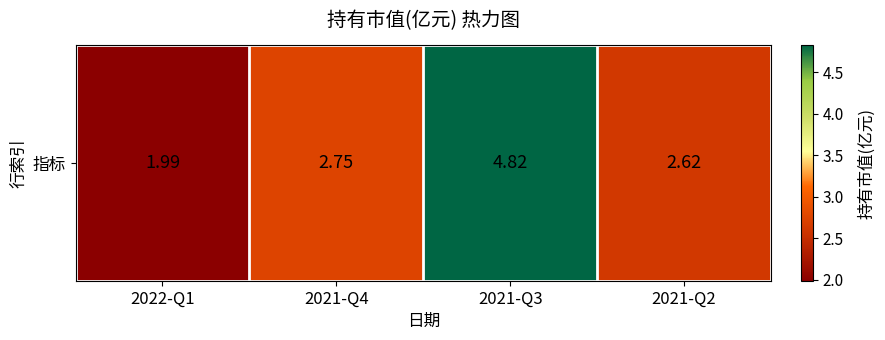

What is the change in value from 2021-Q3 to 2021-Q2?

-2.2